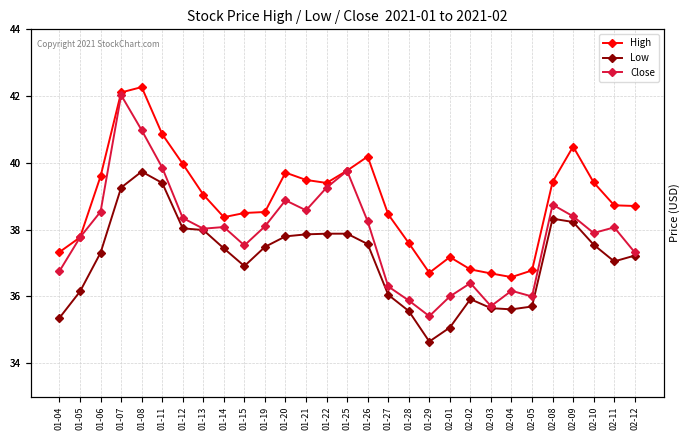

At how many categories does at least one series exceed 41?

2